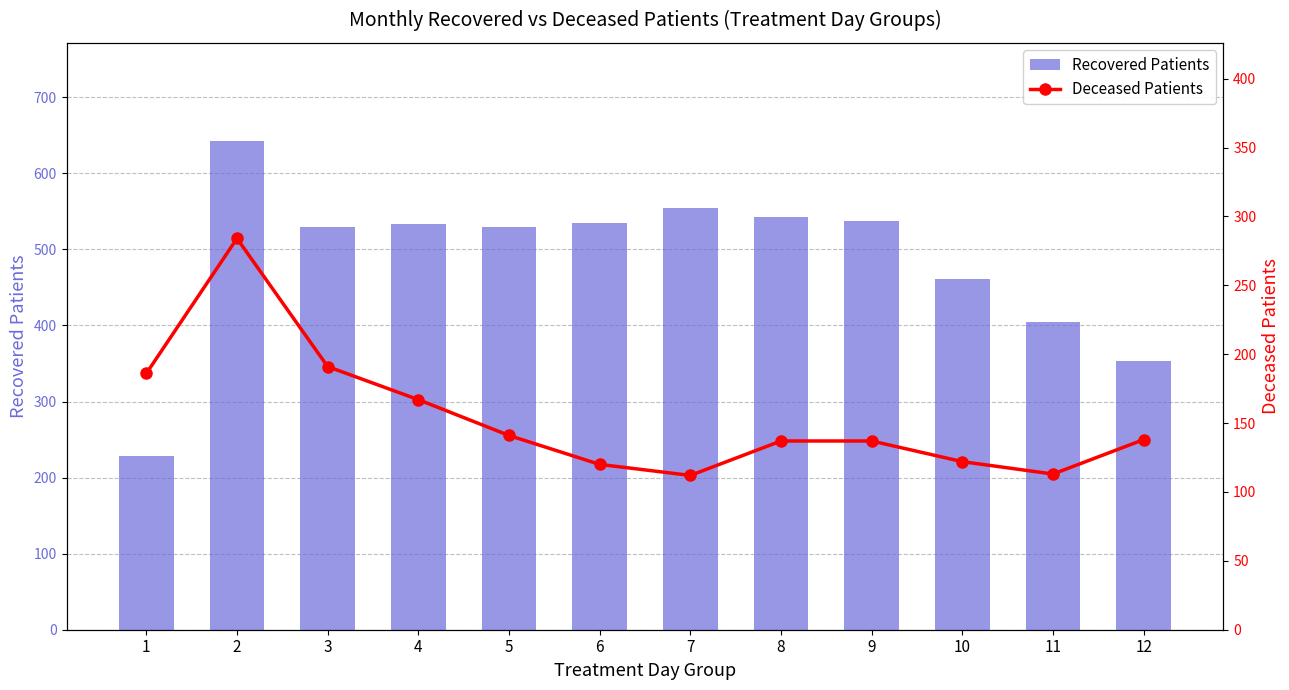

How many series are shown in this chart?

2